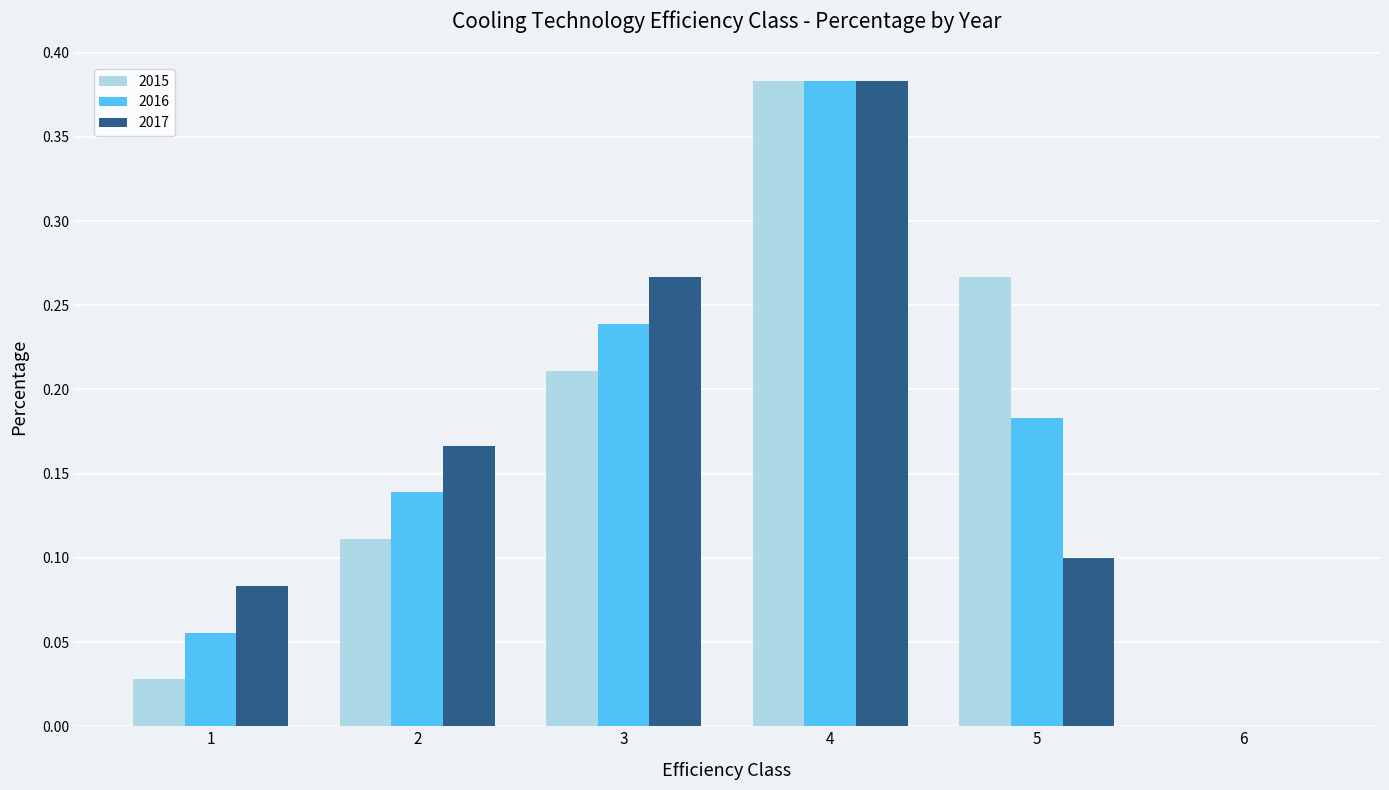

How many positive values does the 2016 series have?

5